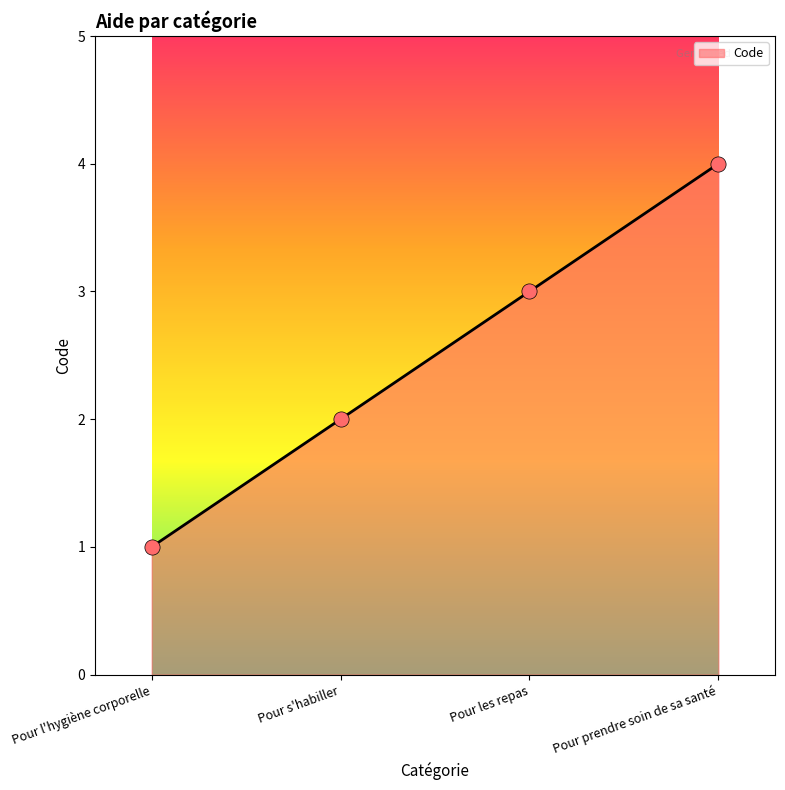

What is the change in value from Pour s'habiller to Pour prendre soin de sa santé?

+2